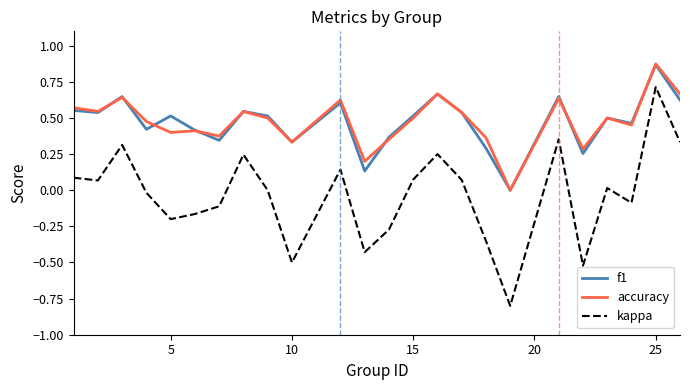

How many accuracy values are between 0 and 1?

24